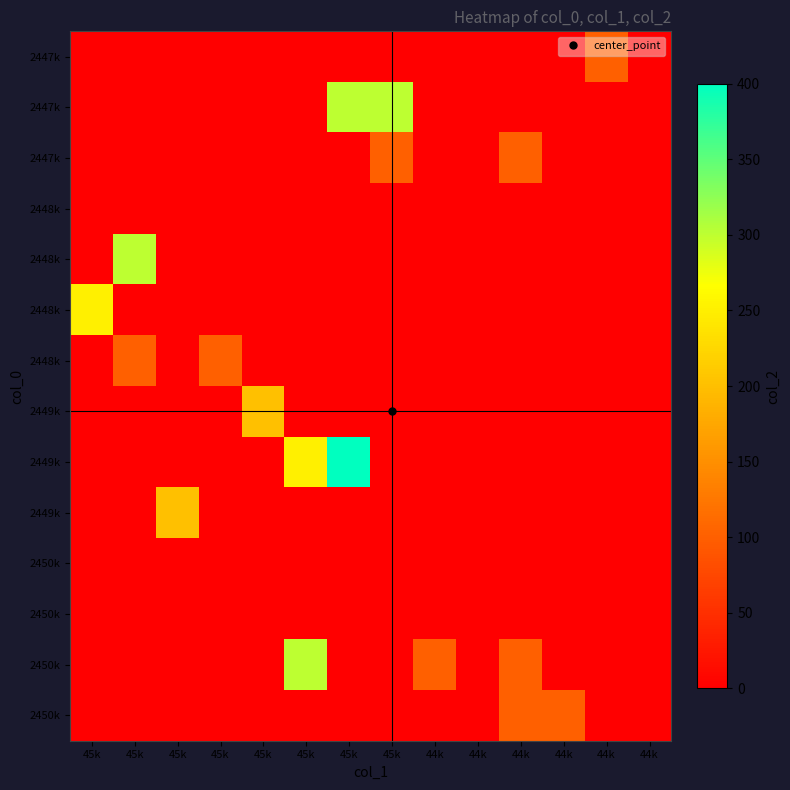

What is the spread (max minus min) of values at 44k?

100